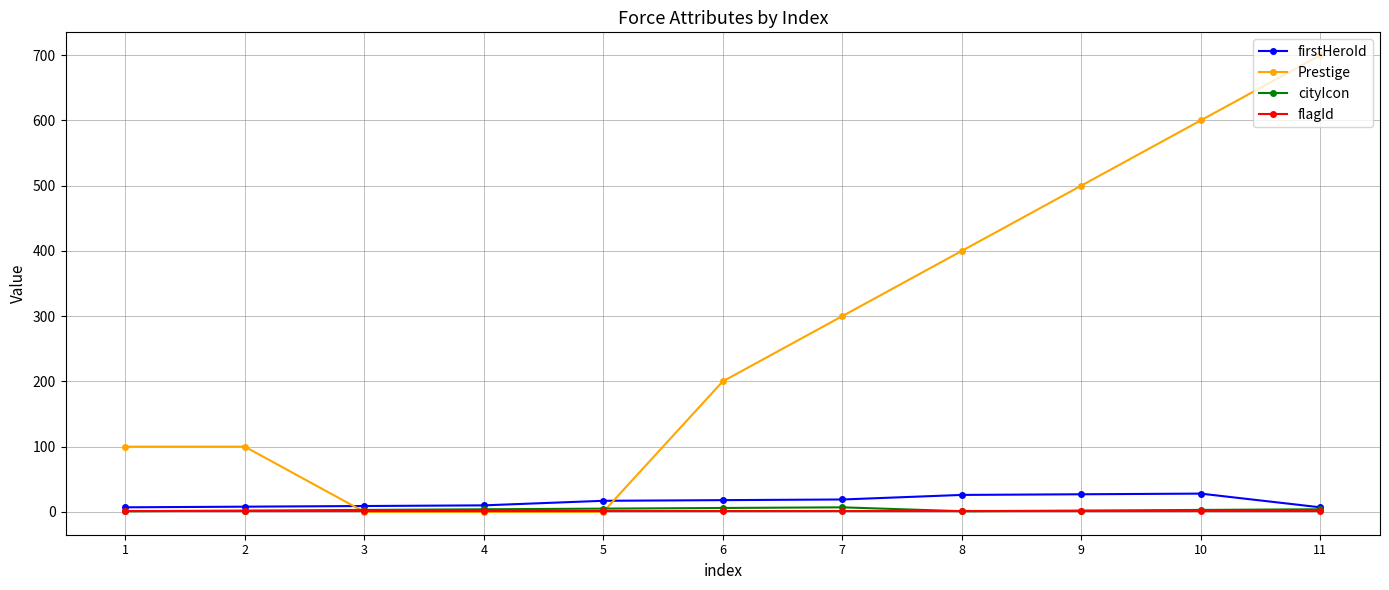

The Prestige series shows 378 at 3. True or false?

False